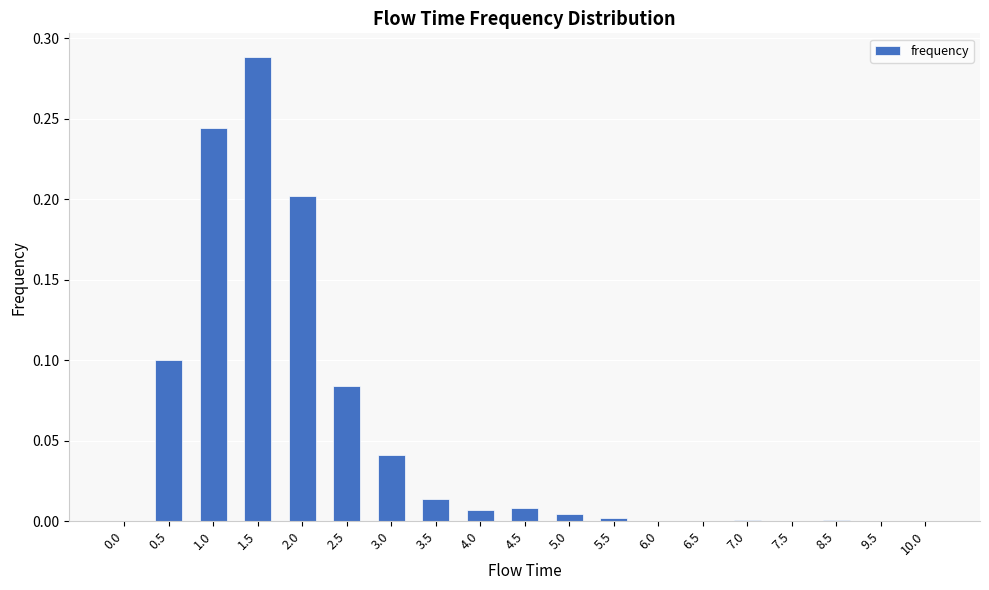

What is the change in value from 1.5 to 2.5?

-0.2